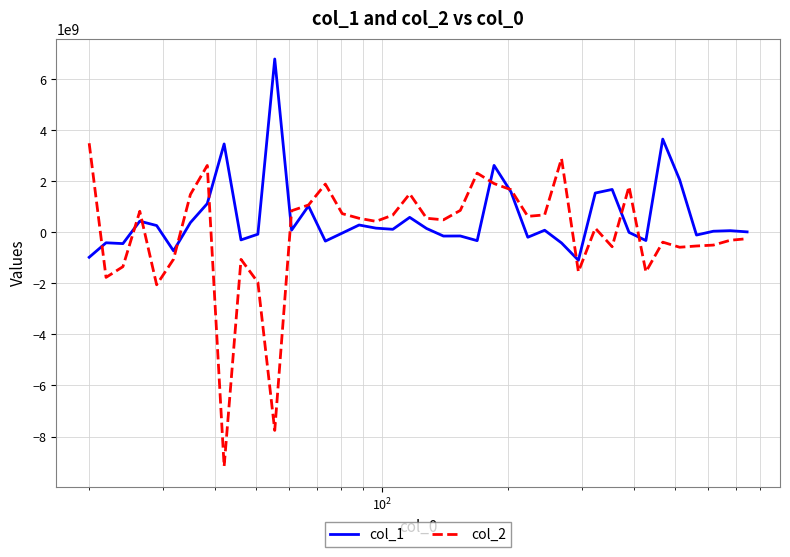

Rank the series by their maximum value, from lowest to highest.

col_2, col_1